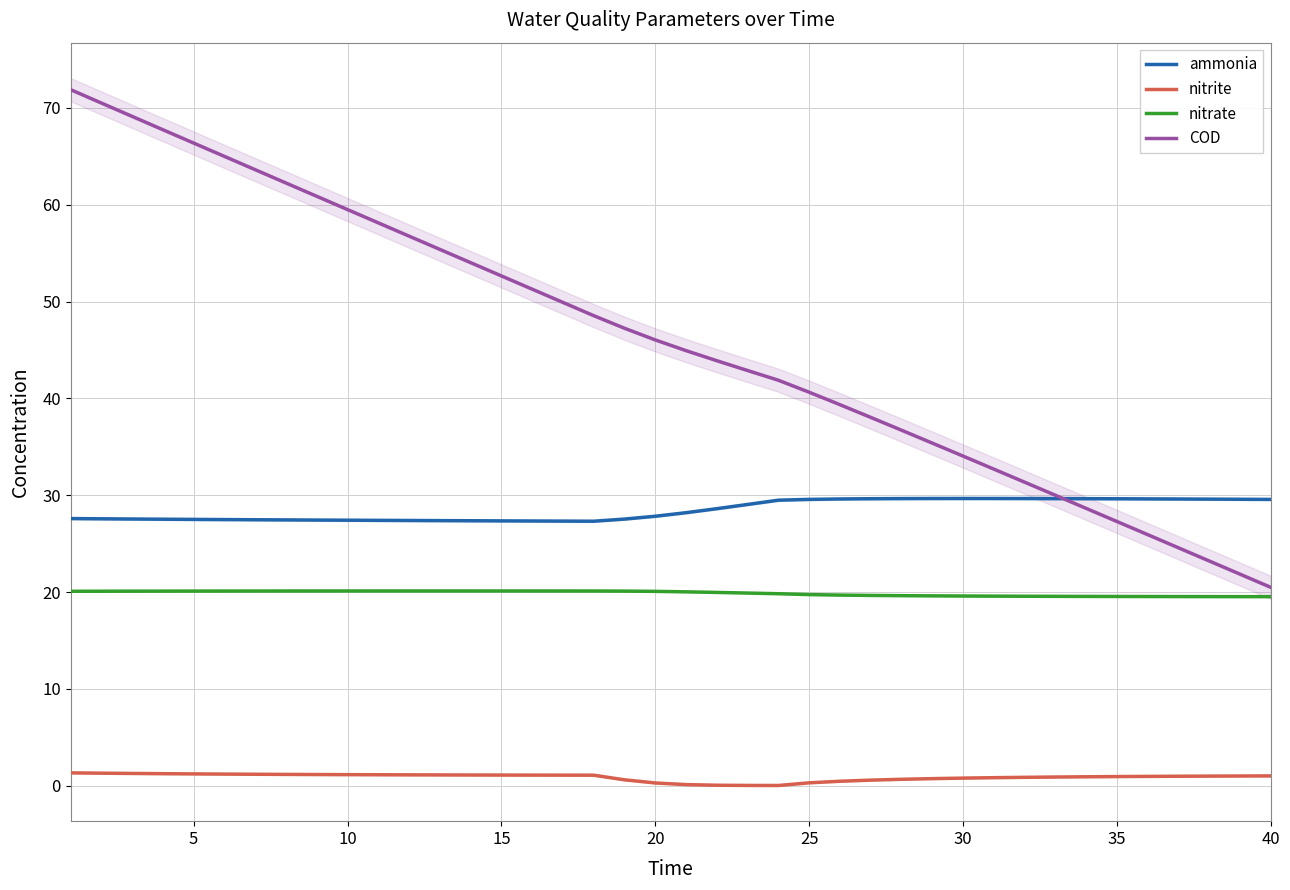

What is the greatest value displayed?

71.9